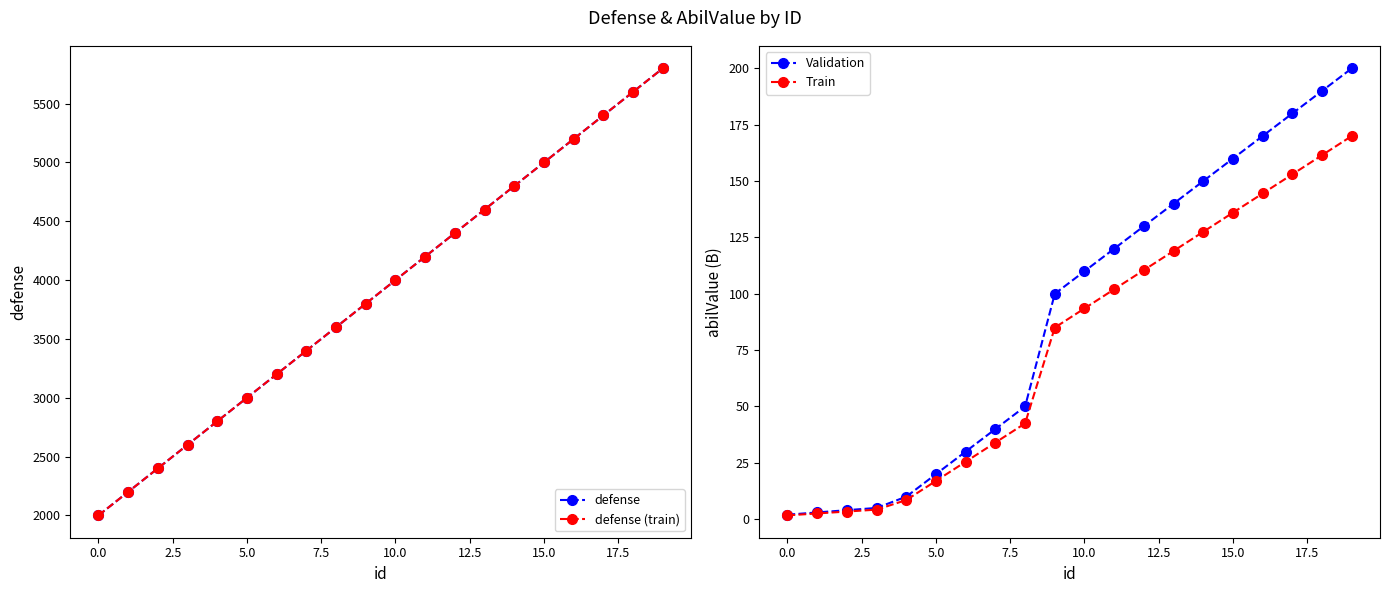

How many data points in defense are above 4000?

9